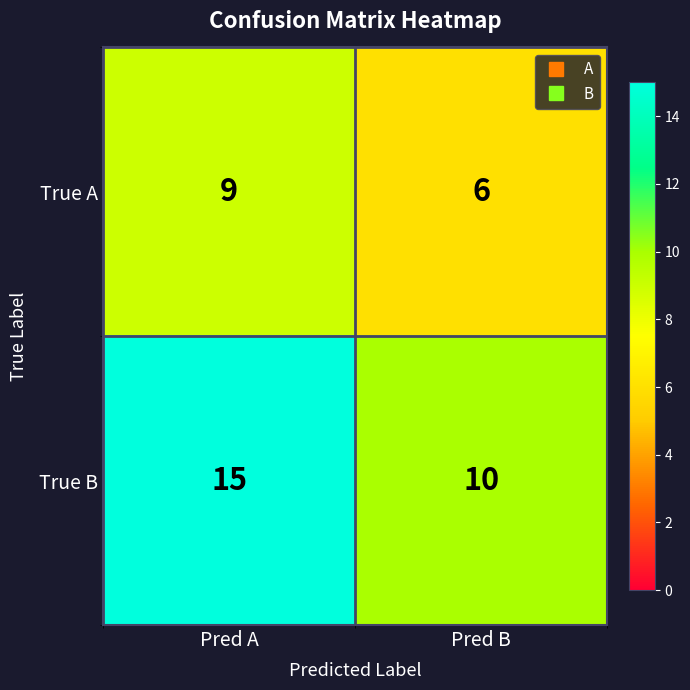

What is the lowest value of the True A series?

6